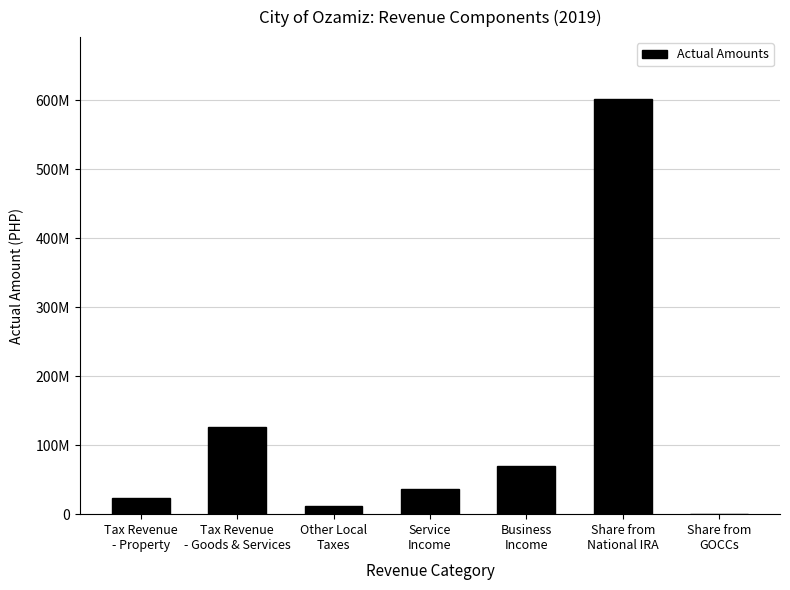

What is the label of the 6th bar from the left?

Share from
National IRA